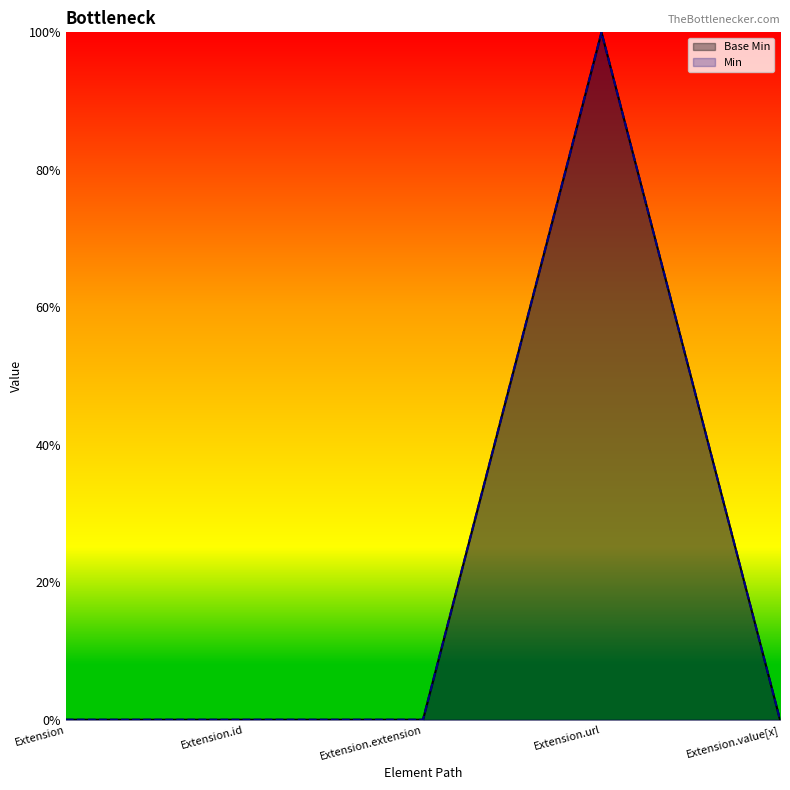

Does the chart have visible grid lines?

No